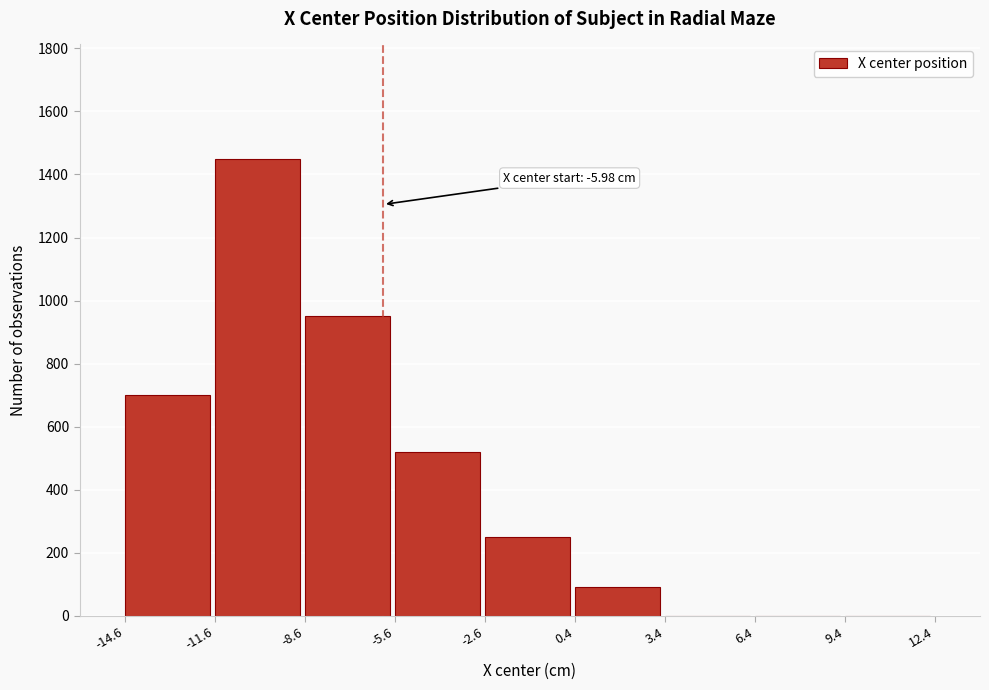

Reading right to left, transcribe all the data shown in this chart.

9.4=0	6.4=0	3.4=0	0.4=90	-2.6=250	-5.6=520	-8.6=950	-11.6=1450	-14.6=700